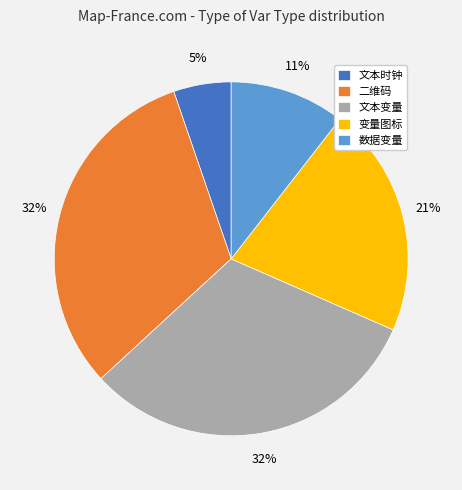

Combined, do 变量图标 and 二维码 account for over 50%?

Yes